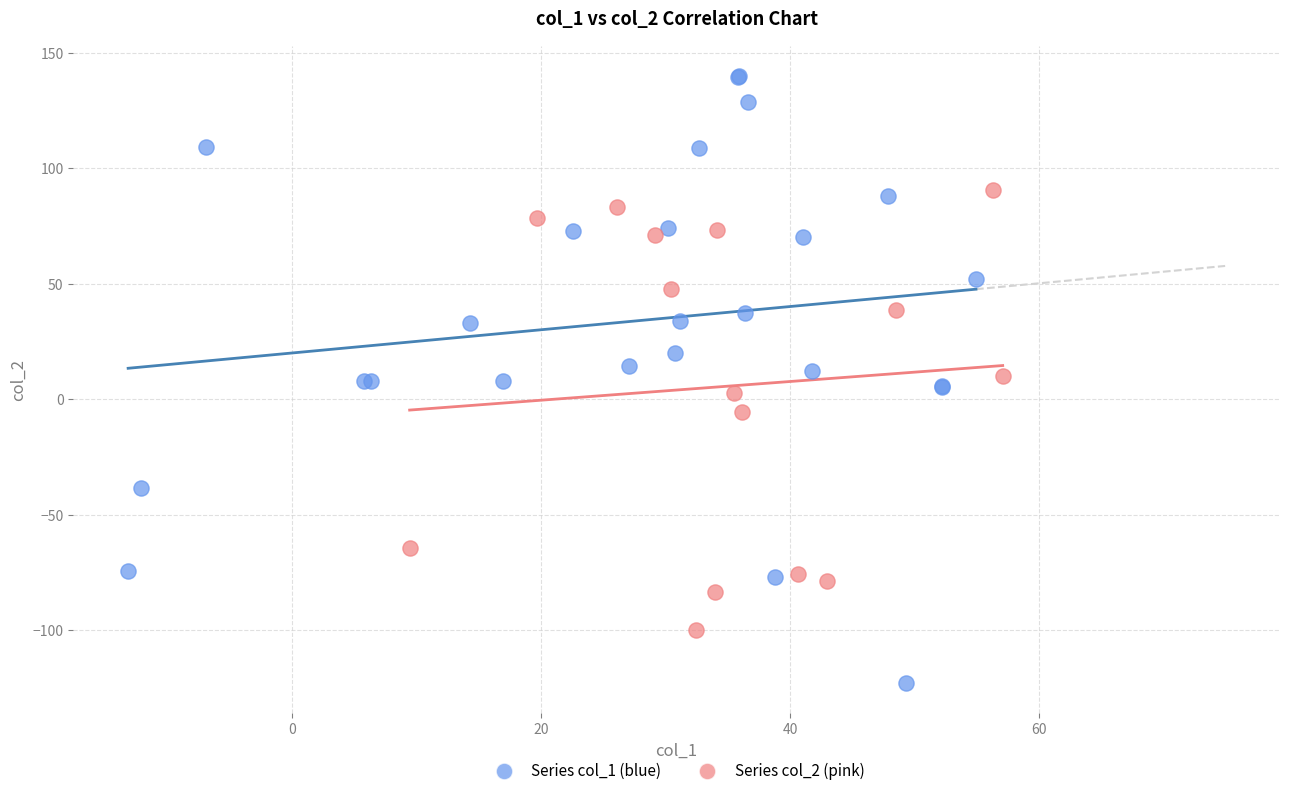

Which series contains the lowest Y value?

Series col_1 (blue)